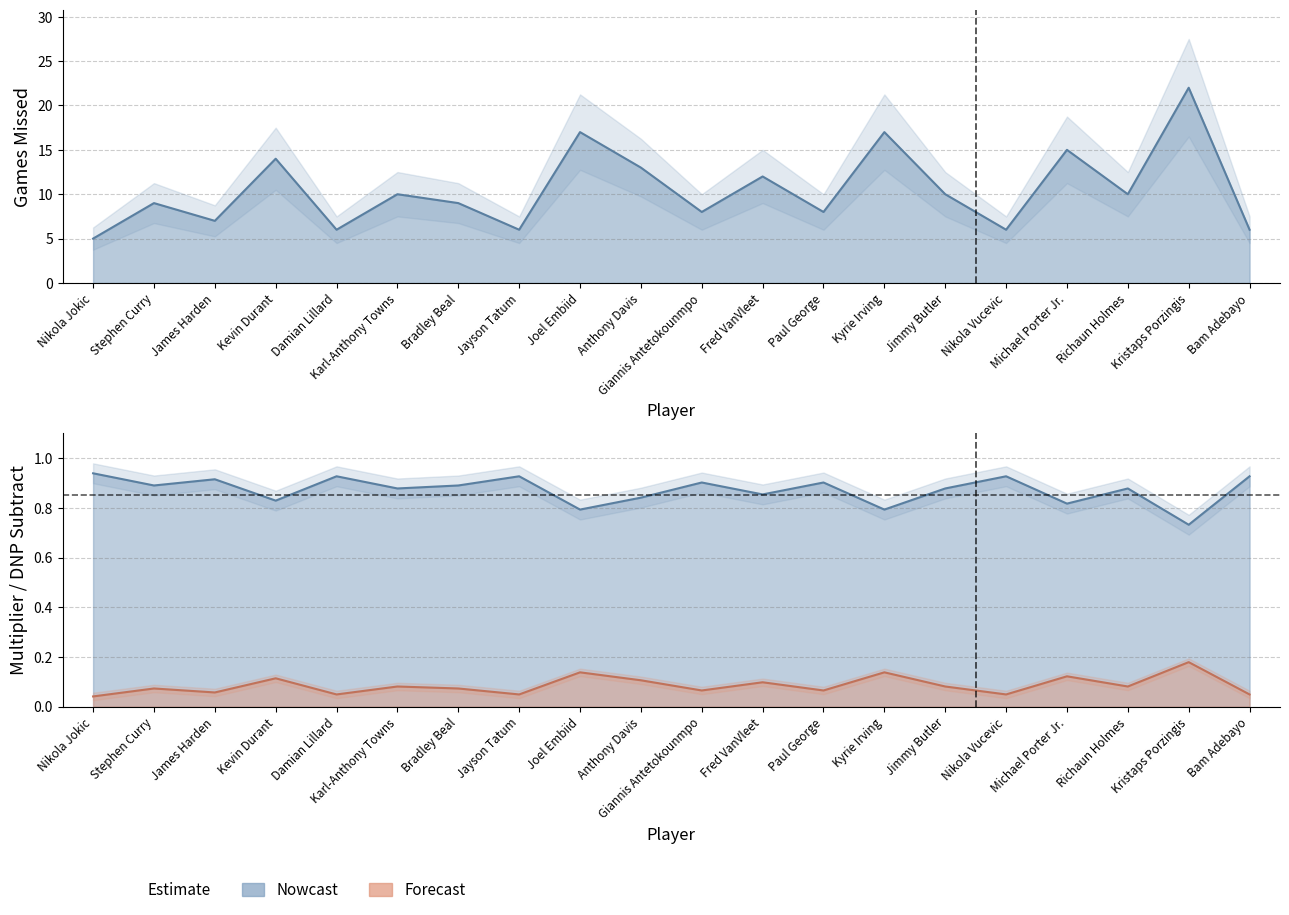

The value of games_missed at Nikola Jokic is 5.0. True or false?

True